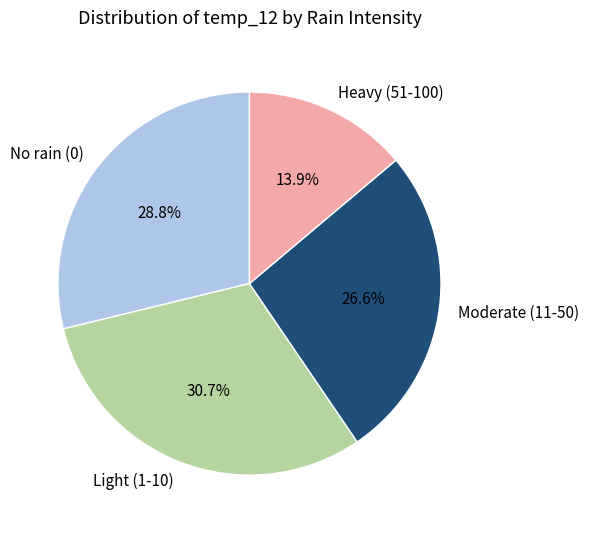

To the nearest percent, what is the difference between the largest and smallest slice percentages?

17%